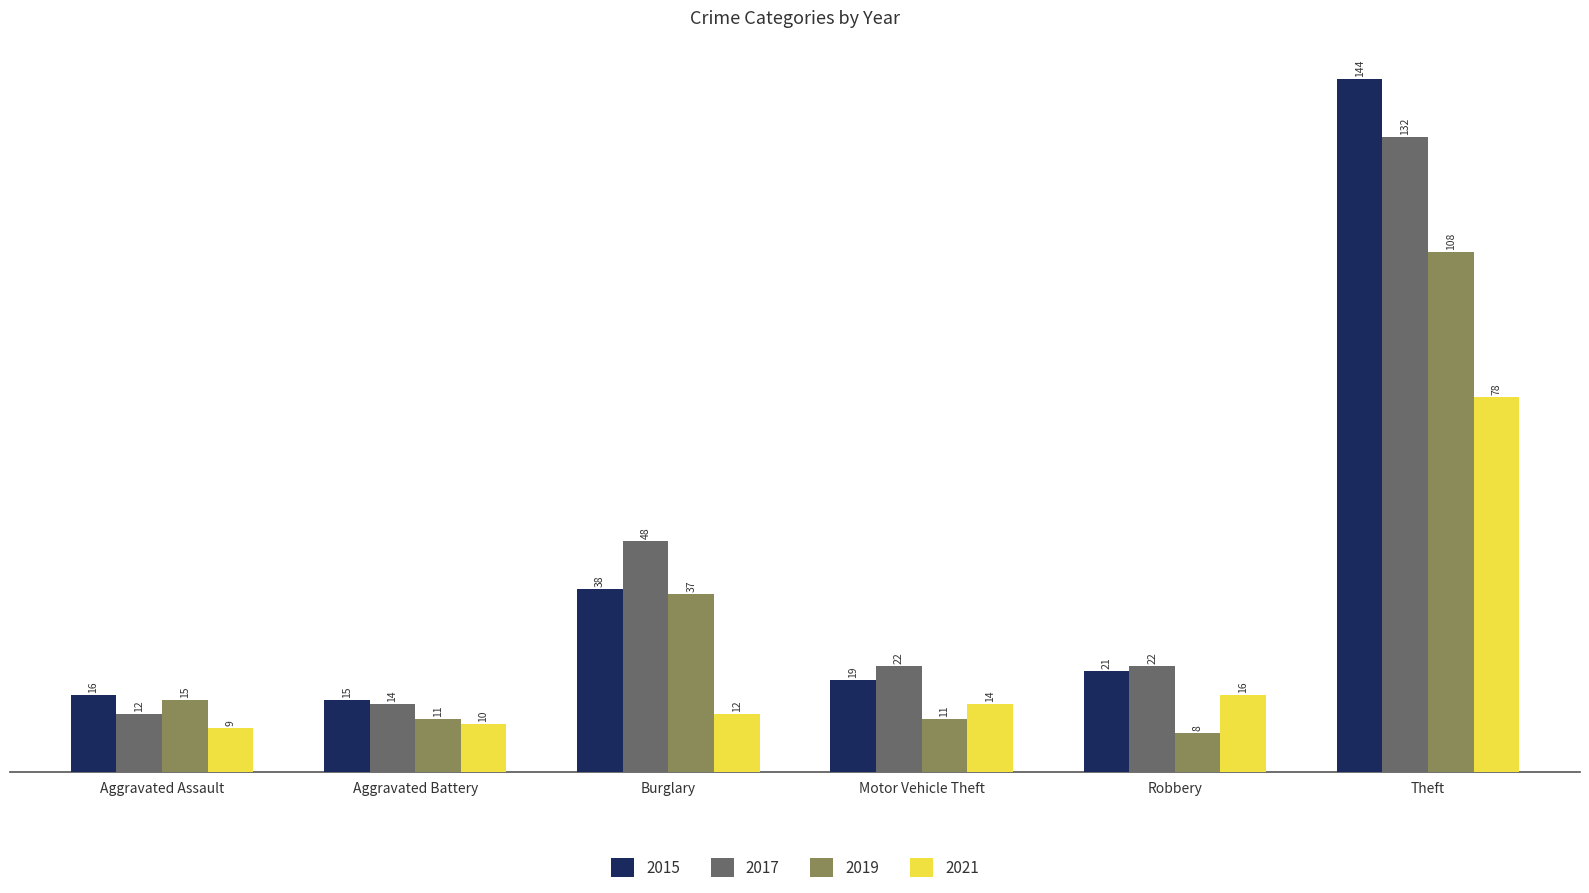

The value of 2021 at Motor Vehicle Theft is 24. True or false?

False